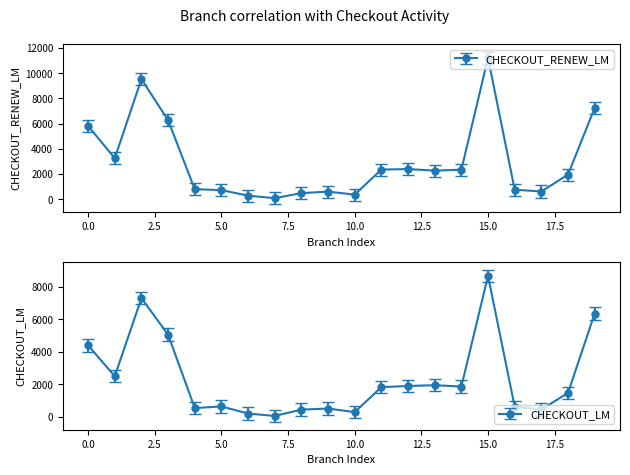

The value of CHECKOUT_LM at 0.0 is 4404. True or false?

True